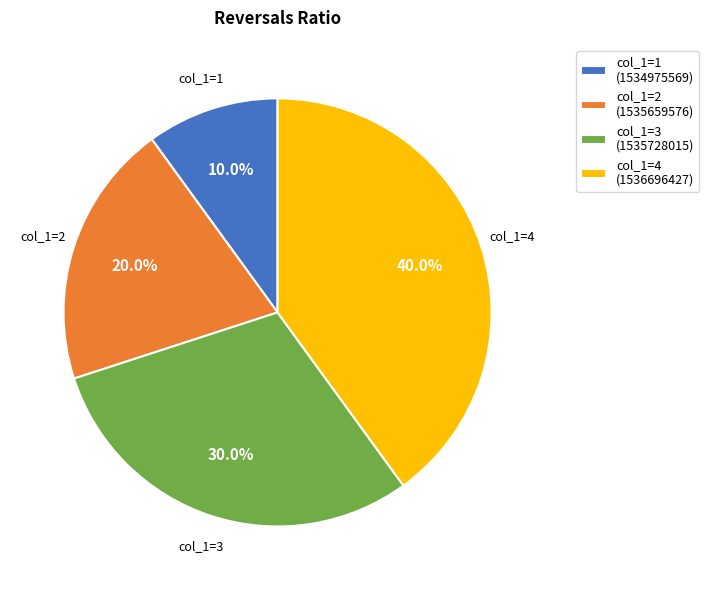

Is col_1=3 (1535728015) the majority of the pie?

No